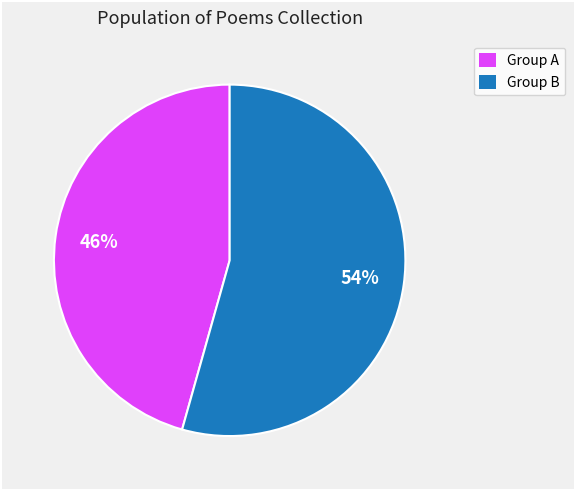

Is there a majority slice in this chart?

Yes